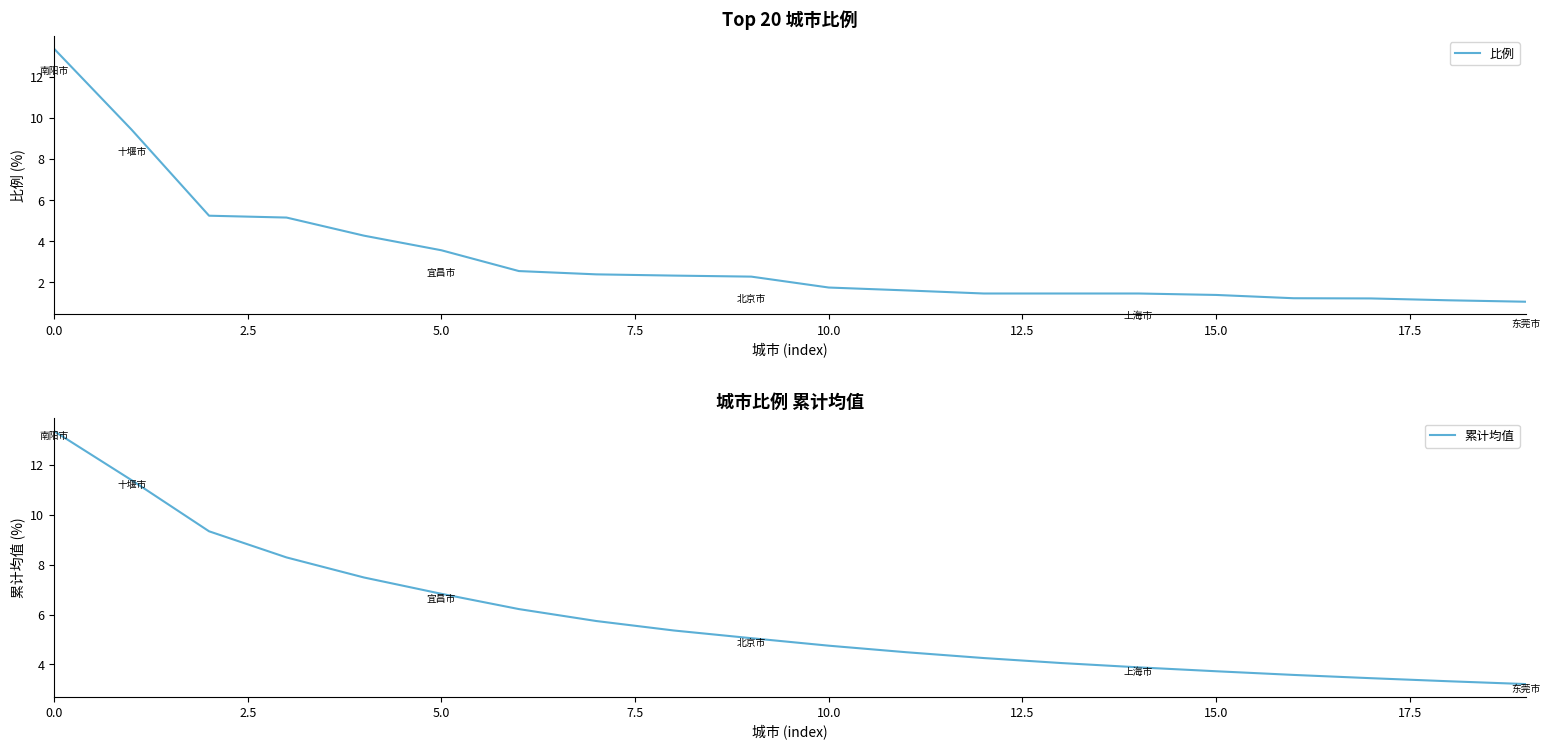

Read the 比例 value at 9.

2.3